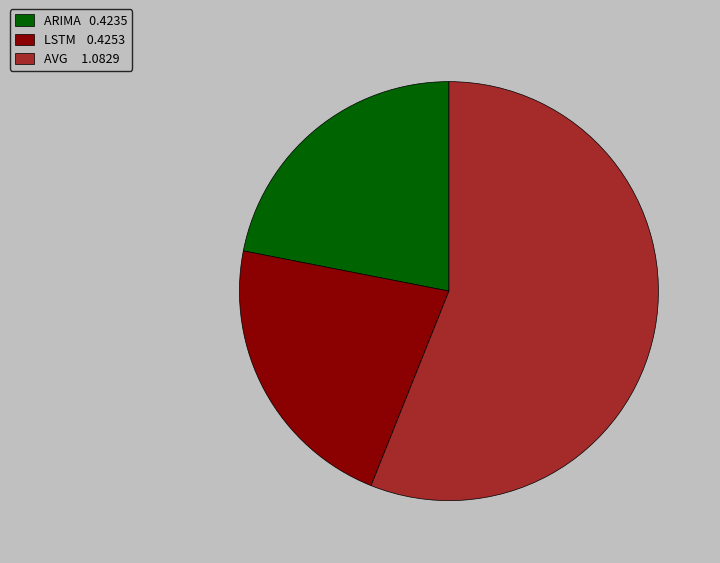

Is it true that AVG 1.0829 is 41% of the pie?

False